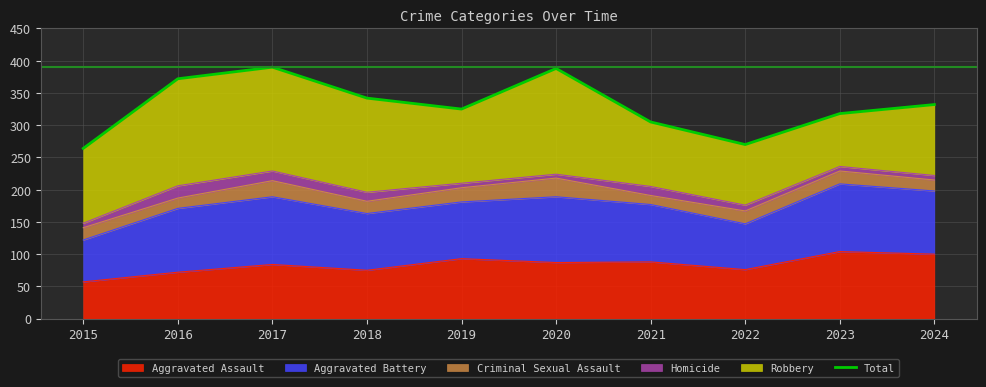

How many lines are shown in the chart?

1